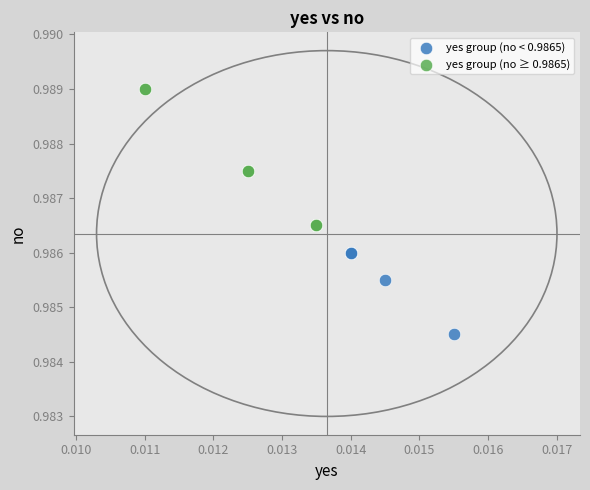

Which series has the largest Y range (max minus min)?

yes group (no ≥ 0.9865)